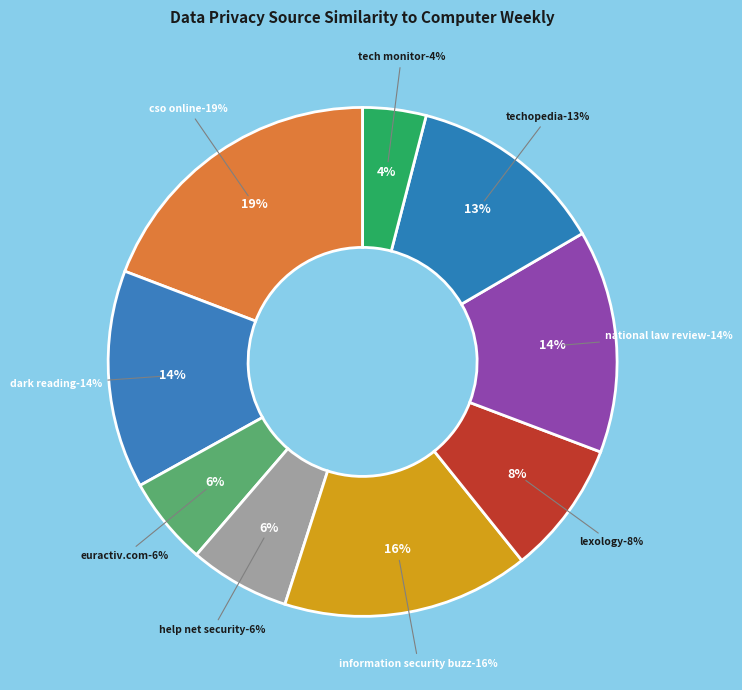

To the nearest percent, what is the average slice percentage?

11%